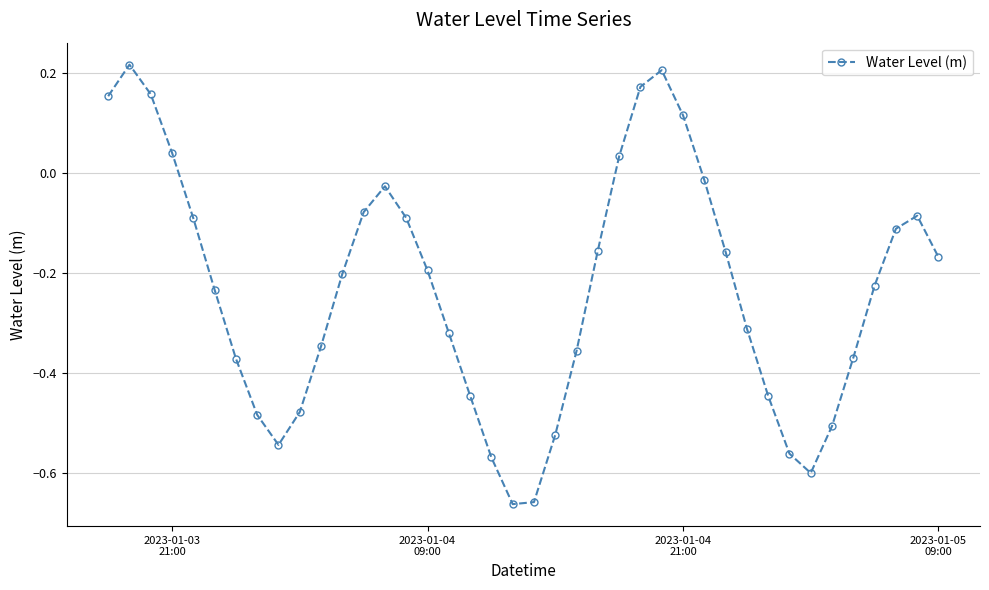

What is the difference between the maximum and second lowest values?

0.9